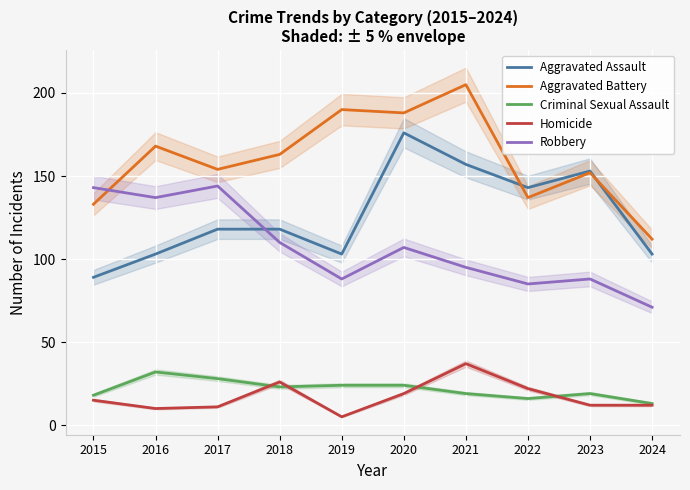

At how many categories does at least one series exceed 154?

5